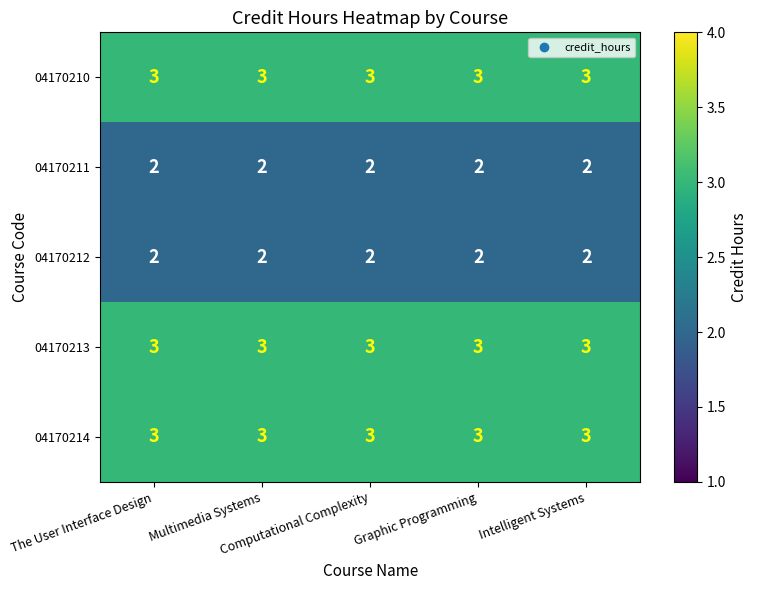

At how many categories does at least one series exceed 2?

5